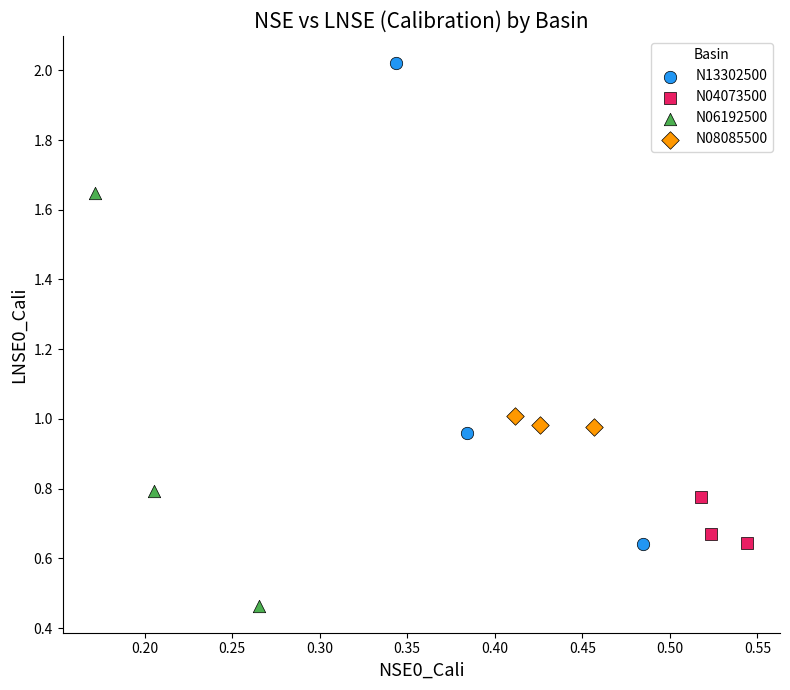

Which series contains the highest Y value?

N13302500